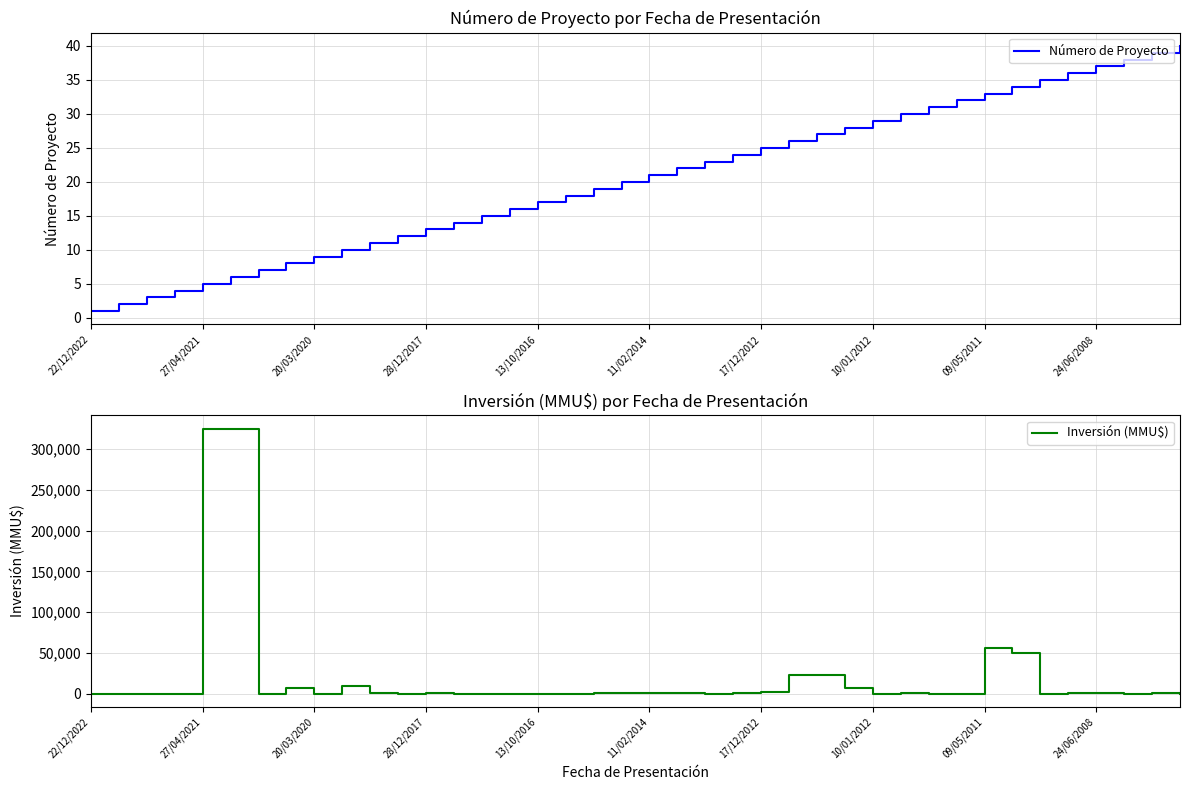

What is the difference between the second highest and minimum values in the Número de Proyecto series?

38